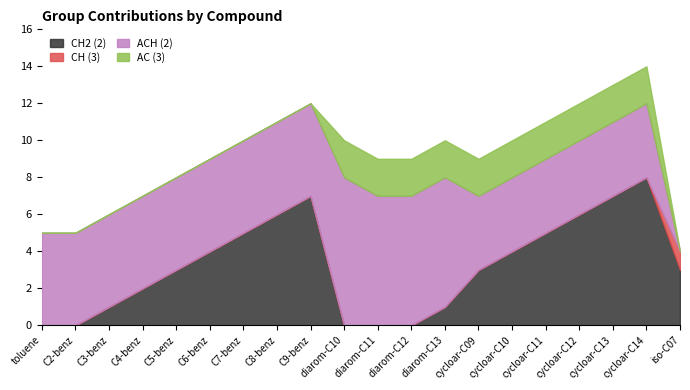

Reading right to left, extract all data points from this chart.

CH2 (2): 3	8	7	6	5	4	3	1	0	0	0	7	6	5	4	3	2	1	0	0
CH (3): 1	0	0	0	0	0	0	0	0	0	0	0	0	0	0	0	0	0	0	0
ACH (2): 0	4	4	4	4	4	4	7	7	7	8	5	5	5	5	5	5	5	5	5
AC (3): 0	2	2	2	2	2	2	2	2	2	2	0	0	0	0	0	0	0	0	0